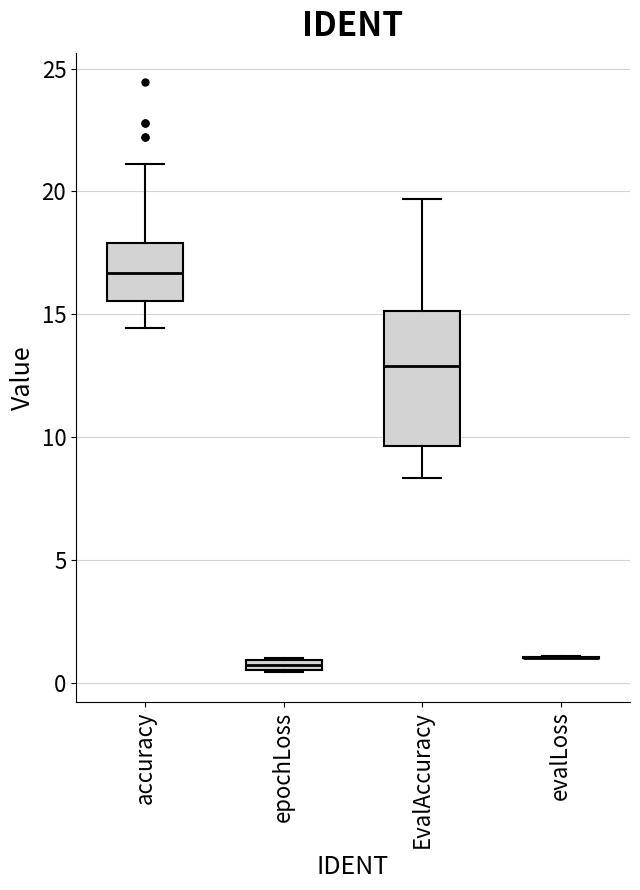

Where does the median line of the box for EvalAccuracy sit on the y-axis? The values are not printed on the chart, so give them approximately, as read against the axis.

13.0